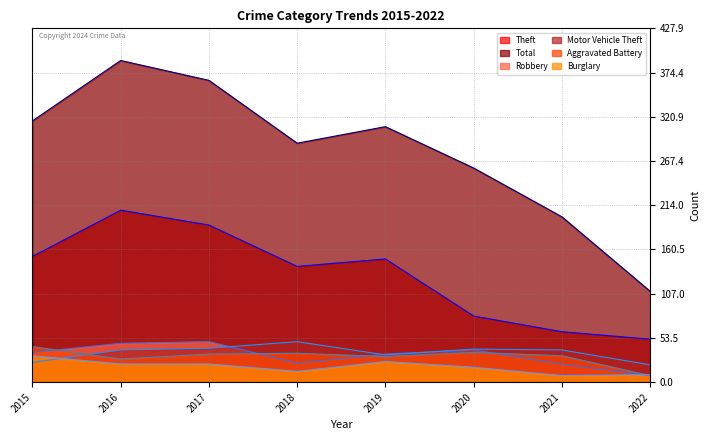

What is the value of the Burglary point at the 6th from the left?

18